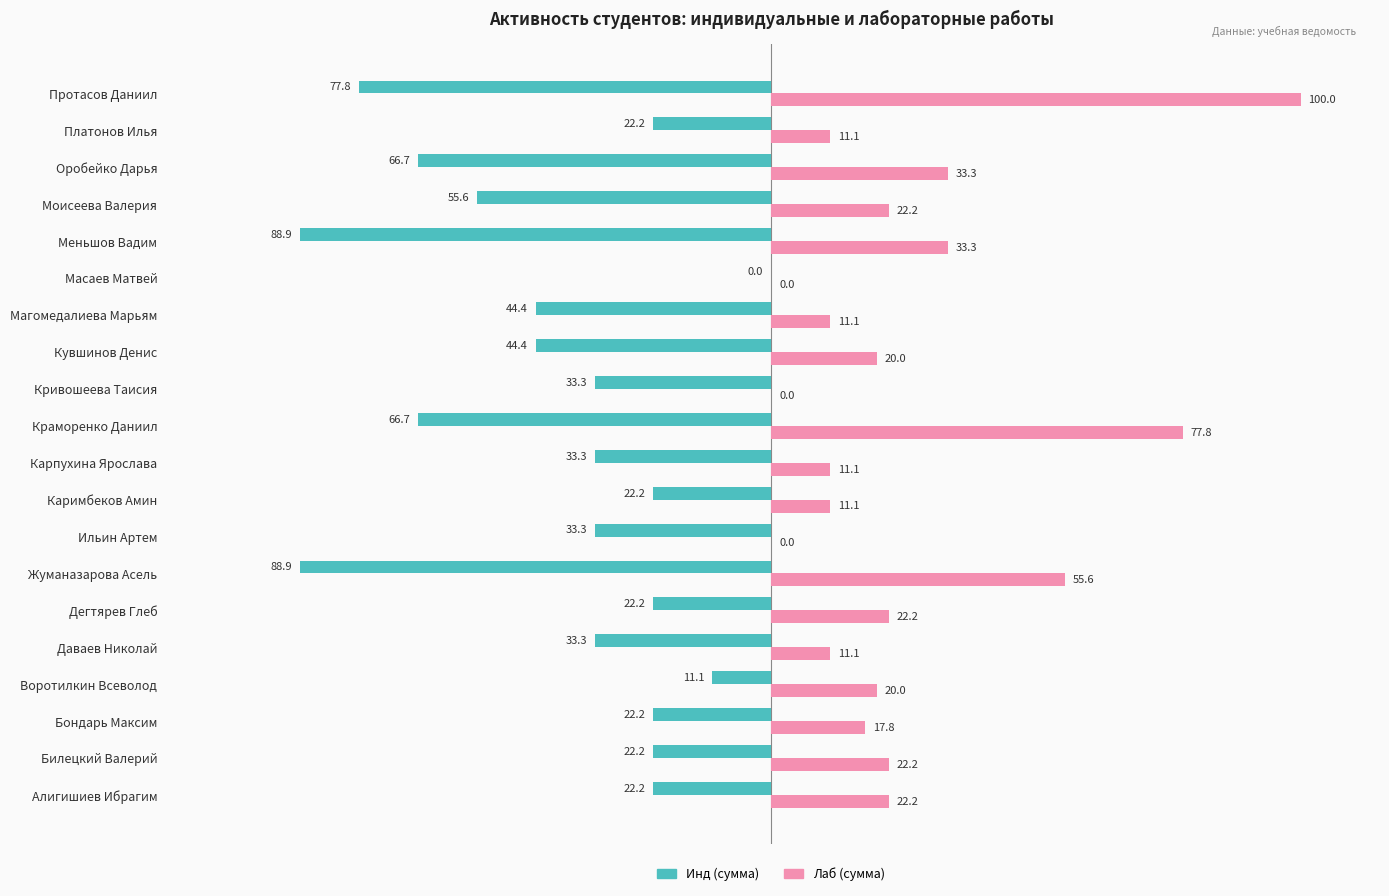

At which category is the sum across all series the highest?

Протасов Даниил